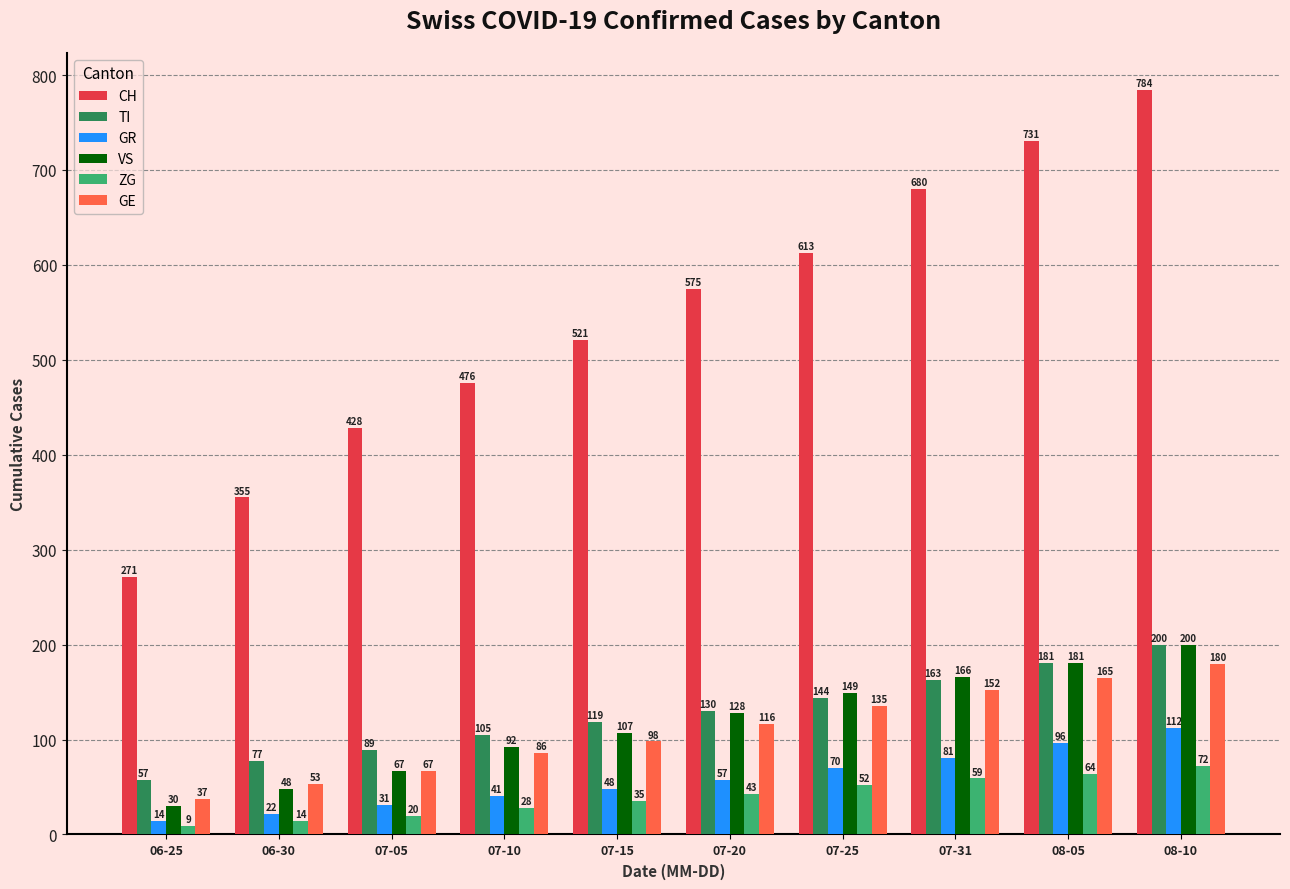

Read the GE value at 07-05.

67